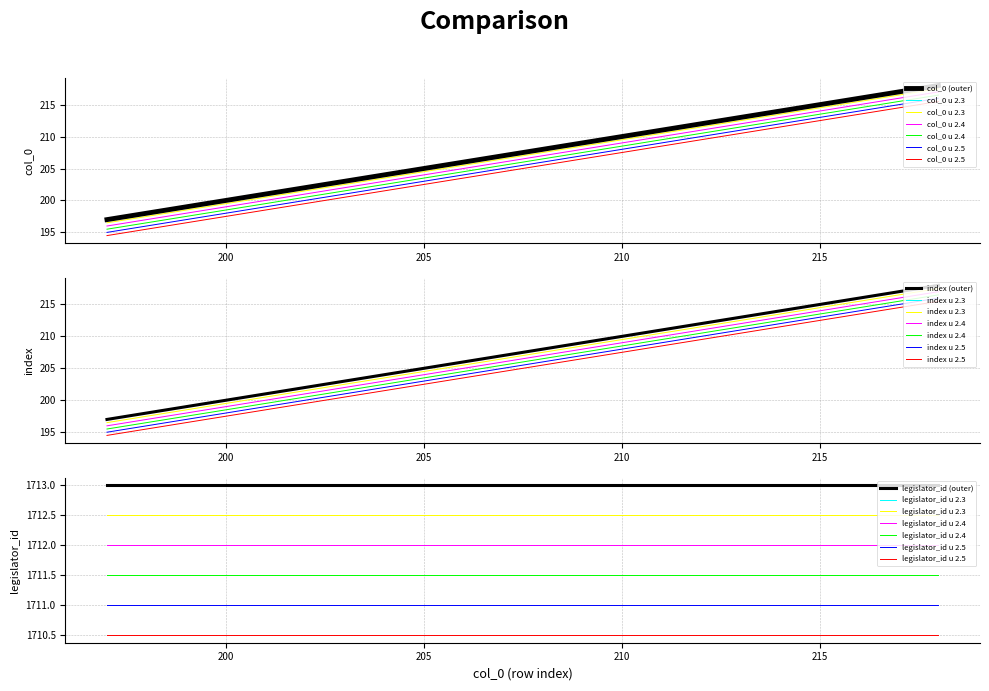

Is this an area chart (filled region under the line)?

No